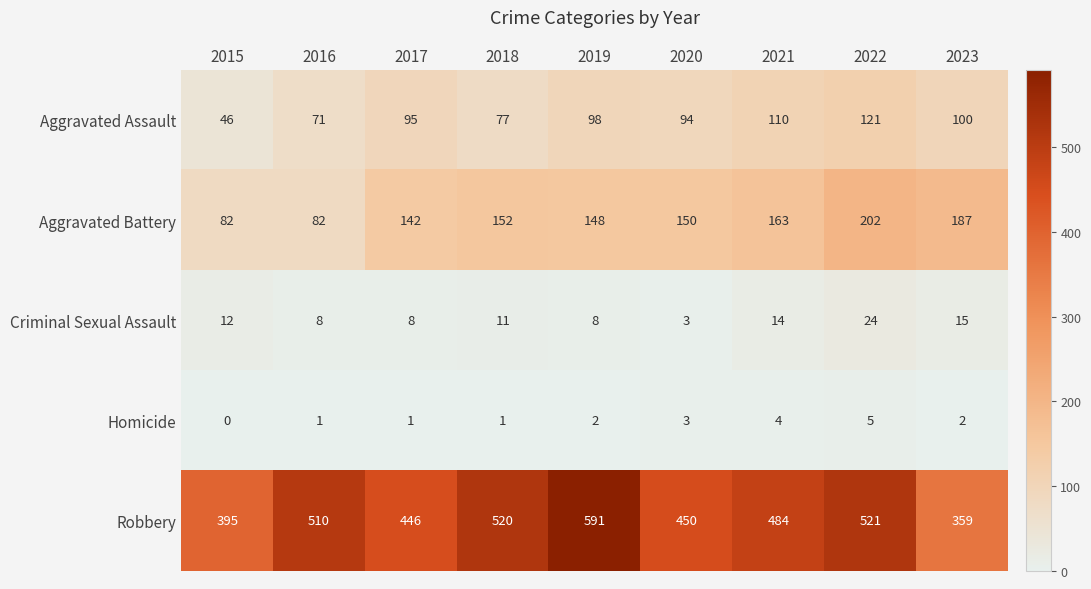

List the labels in order of Robbery value, largest first.

2019, 2022, 2018, 2016, 2021, 2020, 2017, 2015, 2023